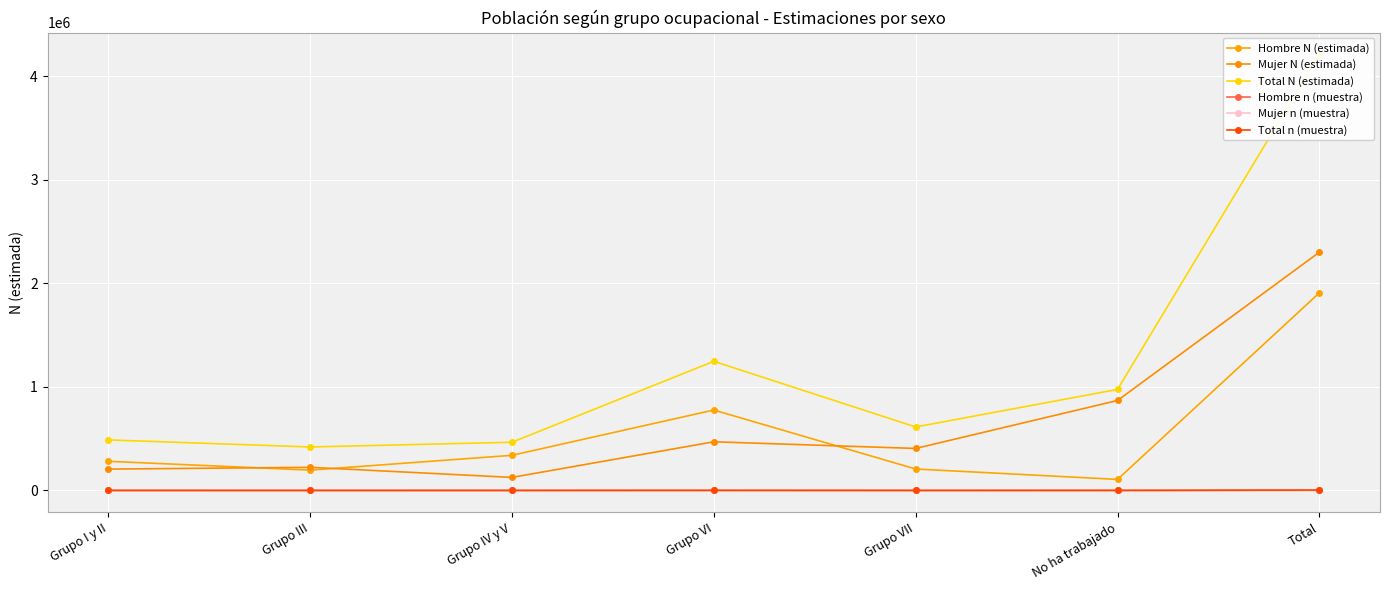

At which category does Mujer N (estimada) reach its first local peak?

Grupo III